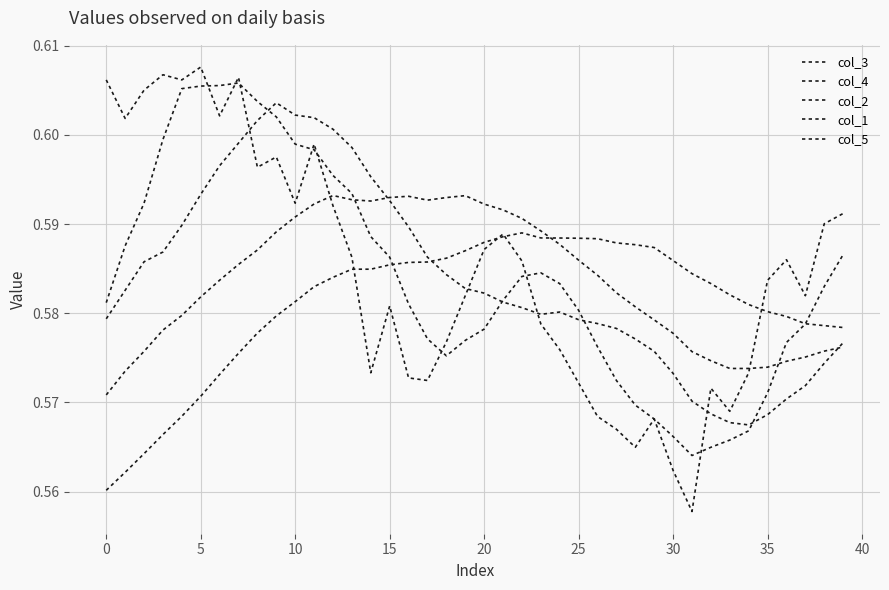

Does the chart display data point markers on the line(s)?

No